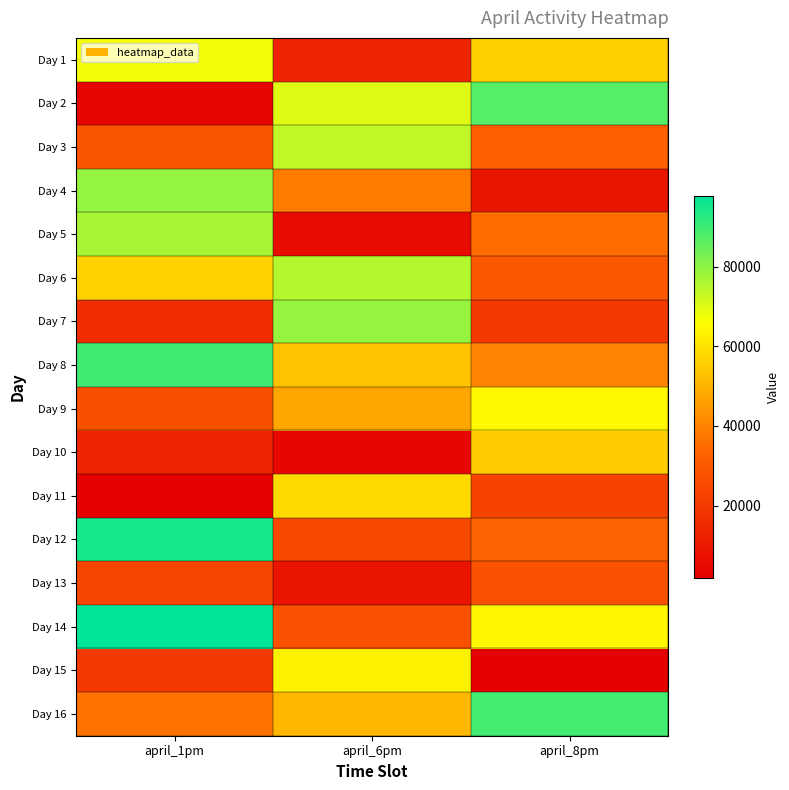

Reading right to left, extract all data points from this chart.

Day 1: april_8pm=56017	april_6pm=12984	april_1pm=67418
Day 2: april_8pm=86936	april_6pm=69834	april_1pm=3863
Day 3: april_8pm=31341	april_6pm=73681	april_1pm=28394
Day 4: april_8pm=8669	april_6pm=38453	april_1pm=78956
Day 5: april_8pm=35238	april_6pm=5716	april_1pm=76891
Day 6: april_8pm=29521	april_6pm=75280	april_1pm=56347
Day 7: april_8pm=19871	april_6pm=78826	april_1pm=16178
Day 8: april_8pm=39778	april_6pm=53219	april_1pm=89784
Day 9: april_8pm=64402	april_6pm=47408	april_1pm=27301
Day 10: april_8pm=55069	april_6pm=4311	april_1pm=13247
Day 11: april_8pm=23084	april_6pm=57839	april_1pm=2411
Day 12: april_8pm=32633	april_6pm=24642	april_1pm=95131
Day 13: april_8pm=27846	april_6pm=8263	april_1pm=23647
Day 14: april_8pm=64002	april_6pm=27739	april_1pm=97813
Day 15: april_8pm=1807	april_6pm=63204	april_1pm=19947
Day 16: april_8pm=89421	april_6pm=50831	april_1pm=36447